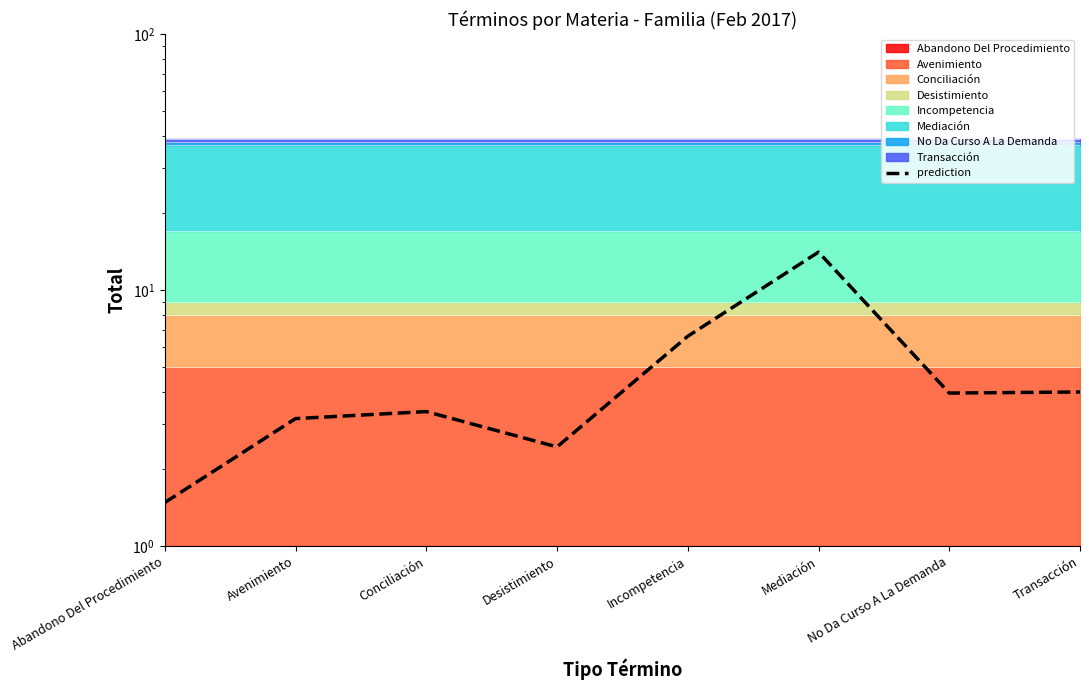

What is the label of the 5th point from the left?

Incompetencia